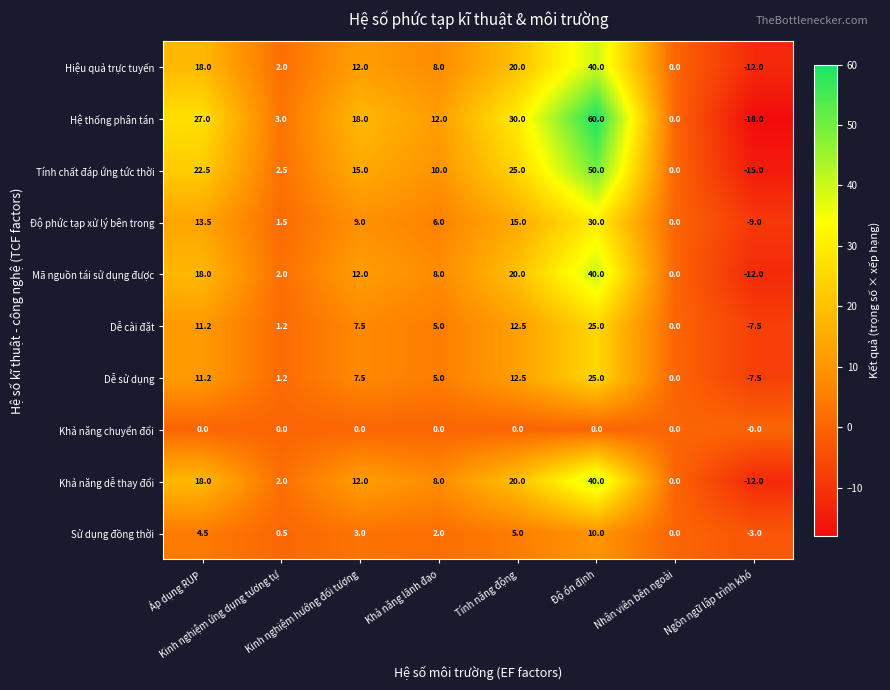

What is the lowest value of the Dễ sử dụng series?

-7.5